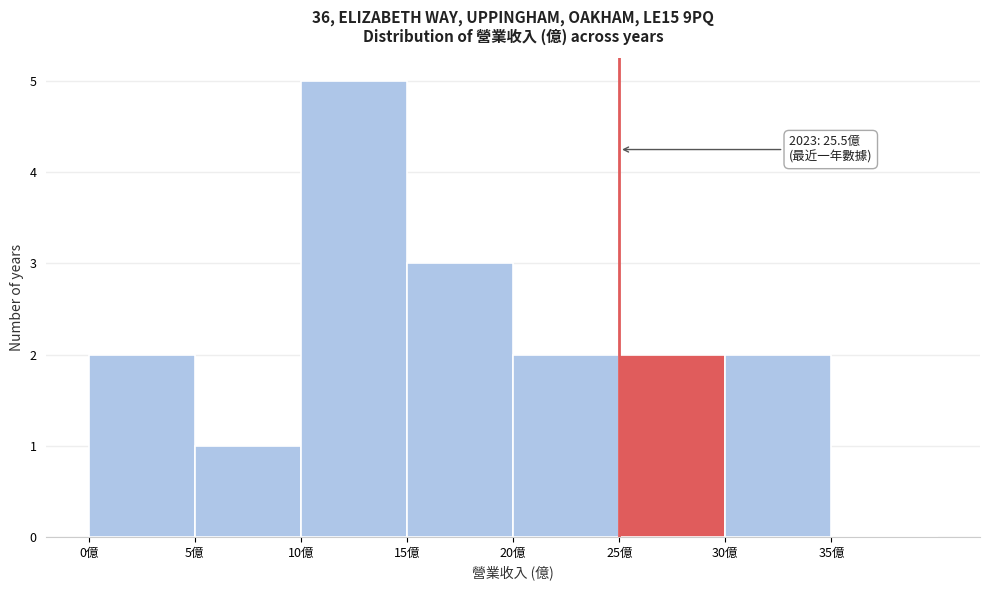

Which range on the x-axis has the tallest bar?

10 to 15